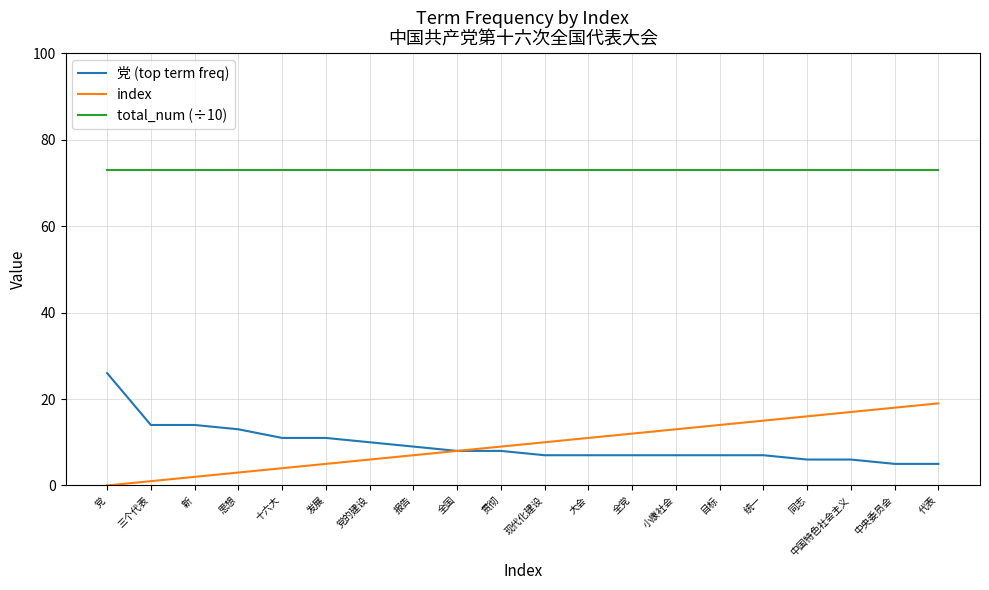

What is the difference between the highest and lowest values at 目标?

66